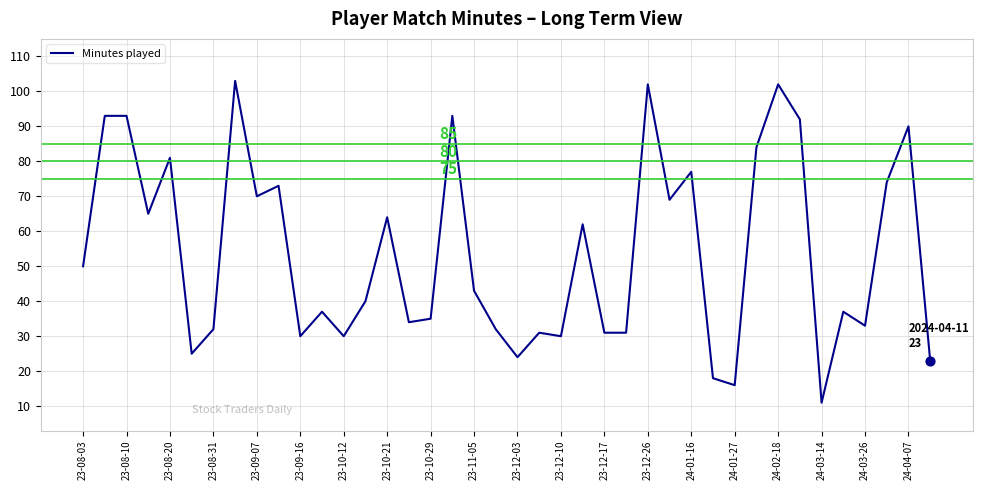

What is the difference between the maximum and minimum values?

92